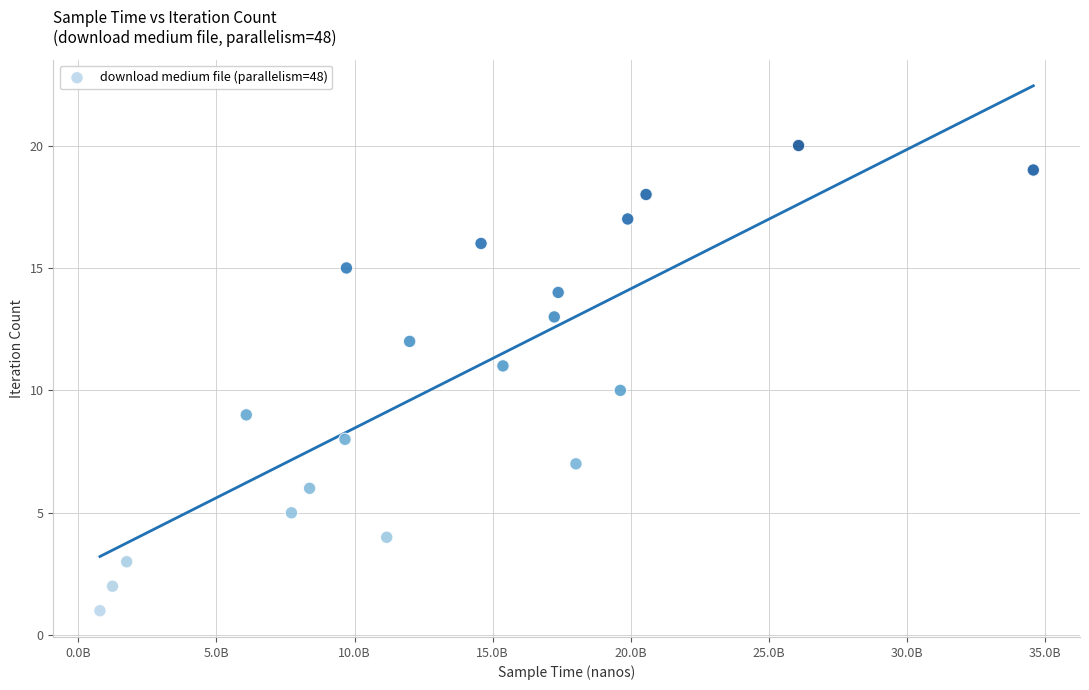

What is the range of X values (max minus min)?

33789056278